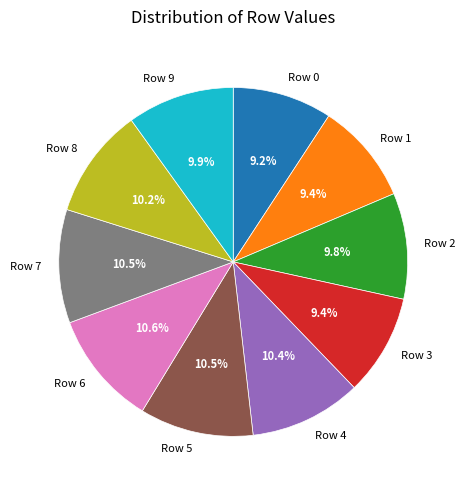

How many segments does this pie chart have?

10